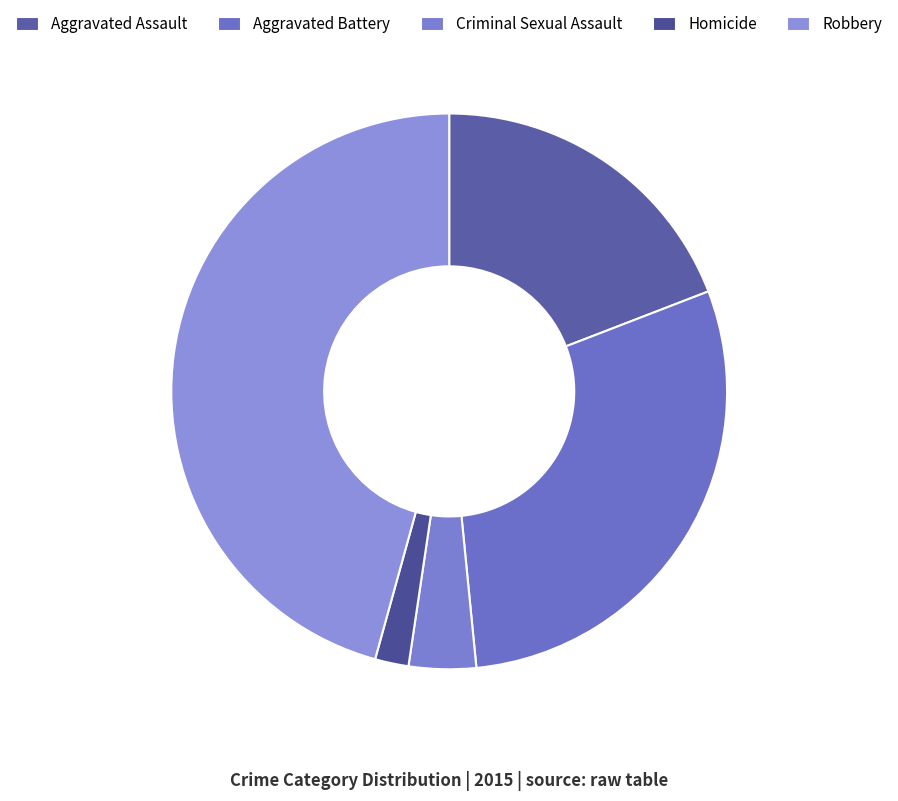

How many slices are in this pie chart?

5